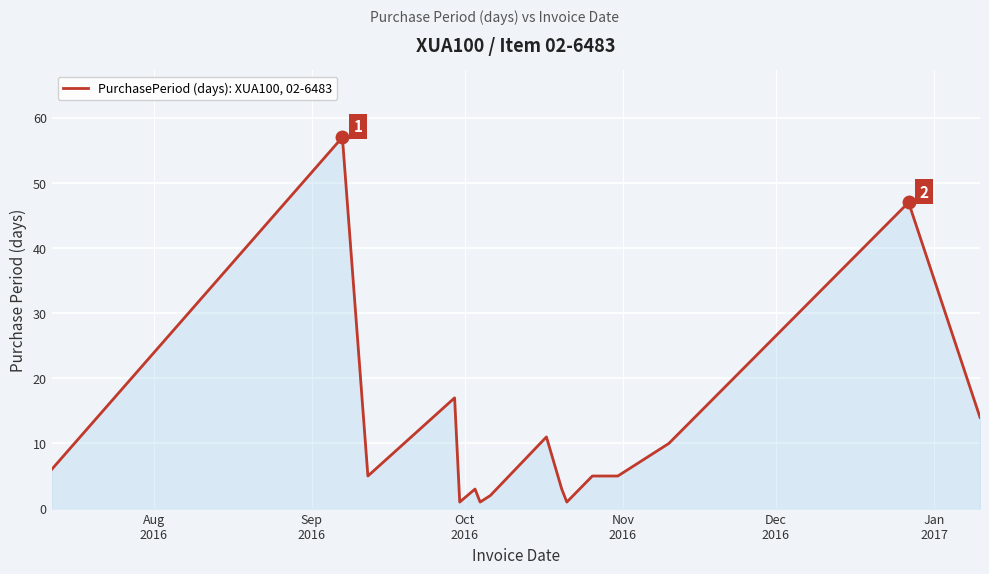

What is the difference between the maximum and minimum values?

56